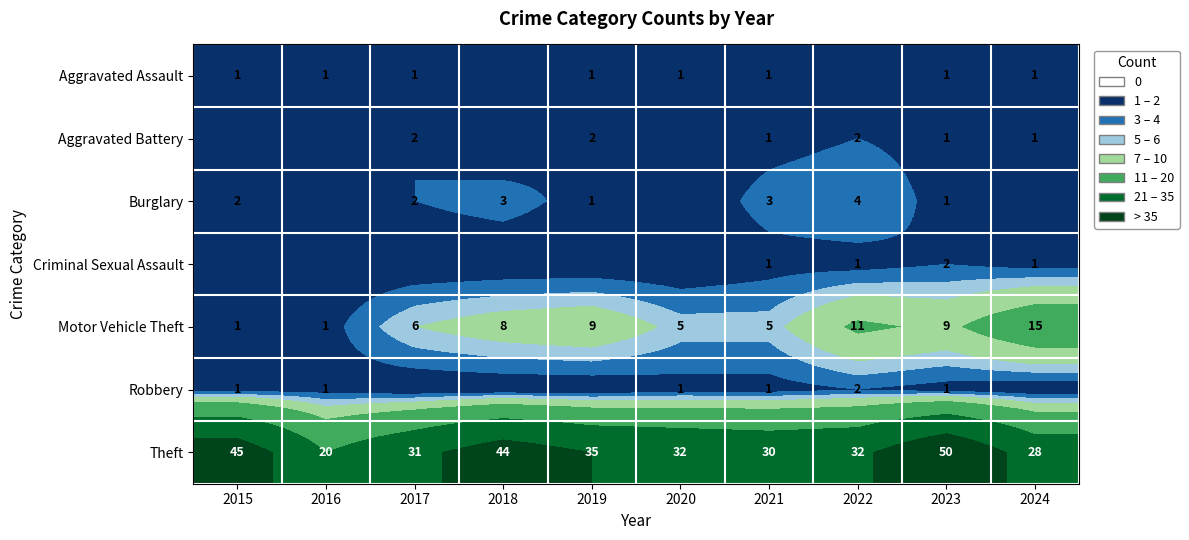

Is the value of Robbery at 2022 greater than the value of Theft at 2019?

No